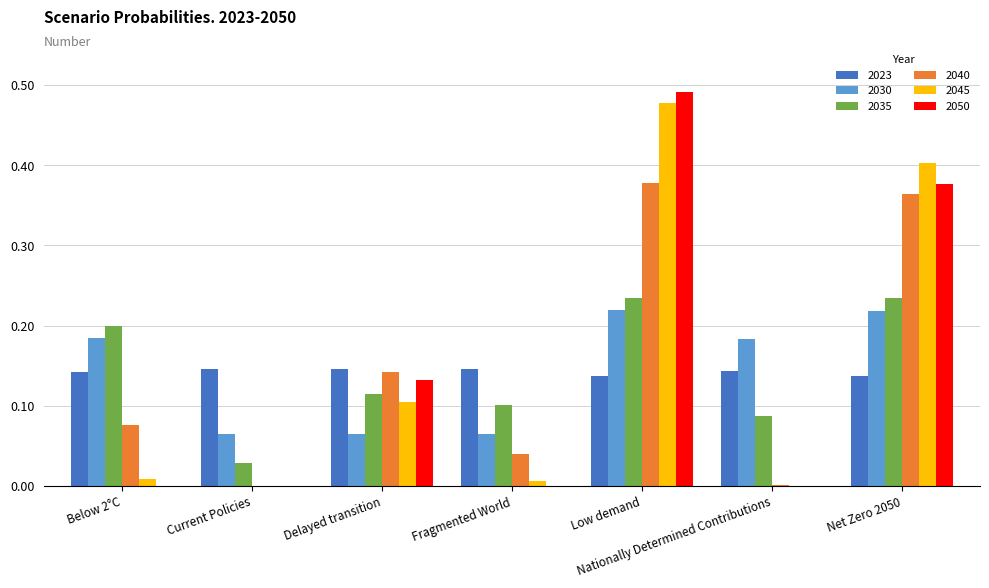

At which category is the sum across all series the highest?

Low demand